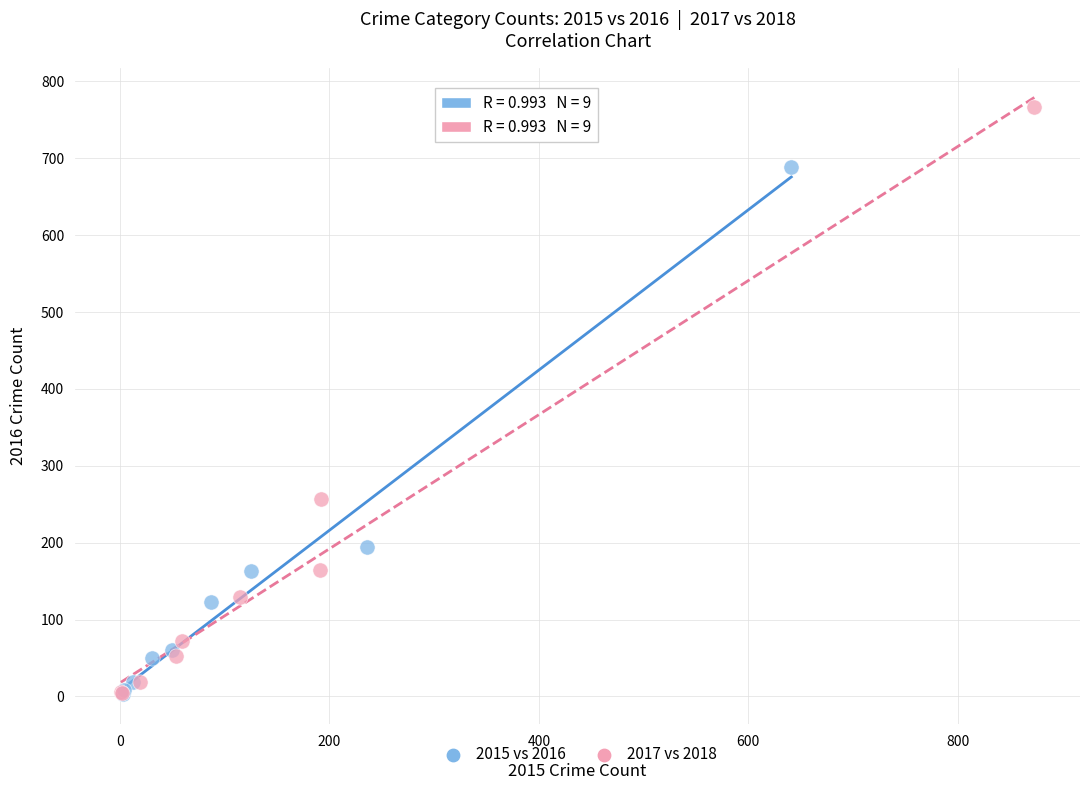

Which series contains the highest Y value?

2017 vs 2018